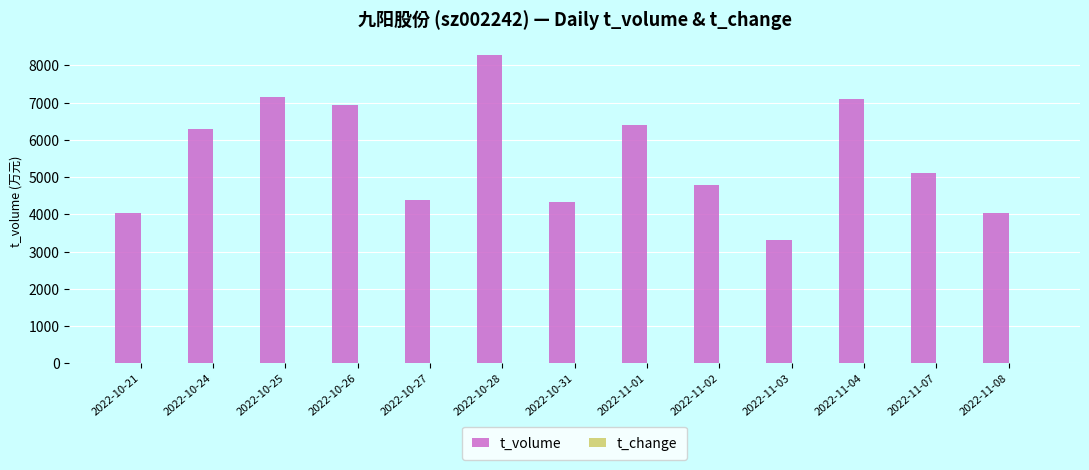

Between 2022-11-02 and 2022-11-04, which series saw the biggest shift?

t_volume